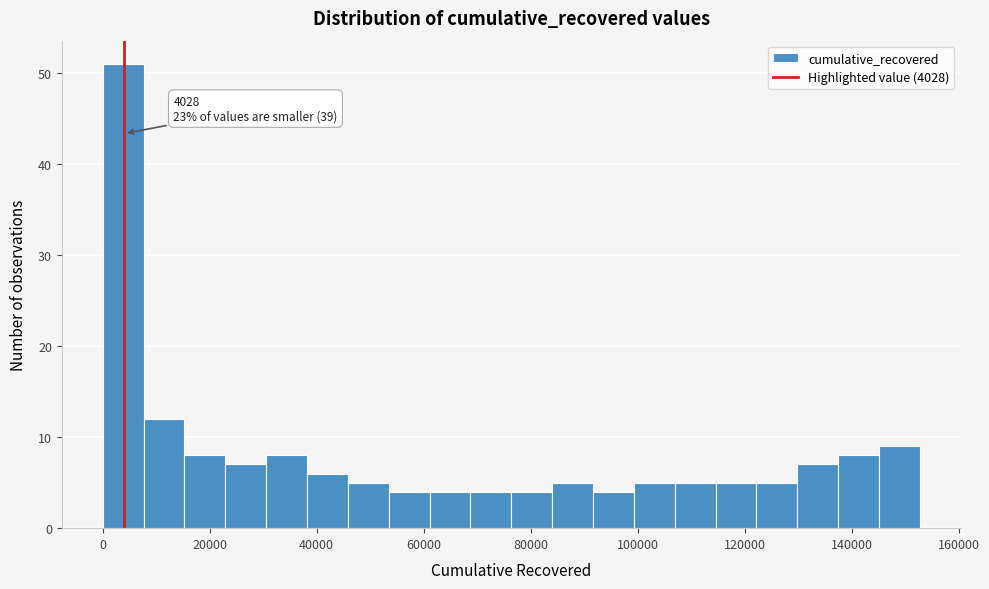

Around what value on the x-axis is the tallest bar? Give the approximate position of its centre, as read against the axis.

4000